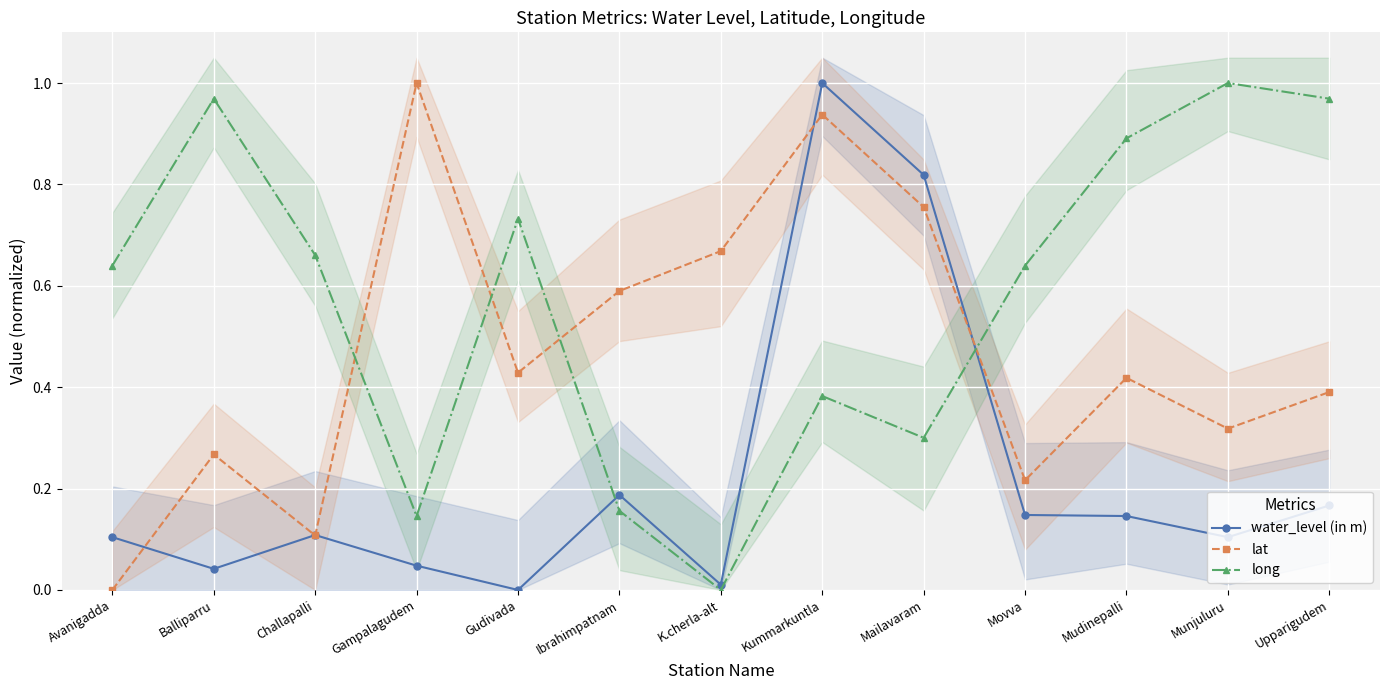

Rank the categories by lat value from highest to lowest.

Gampalagudem, Kummarkuntla, Mailavaram, K.cherla-alt, Ibrahimpatnam, Gudivada, Mudinepalli, Upparigudem, Munjuluru, Balliparru, Movva, Challapalli, Avanigadda